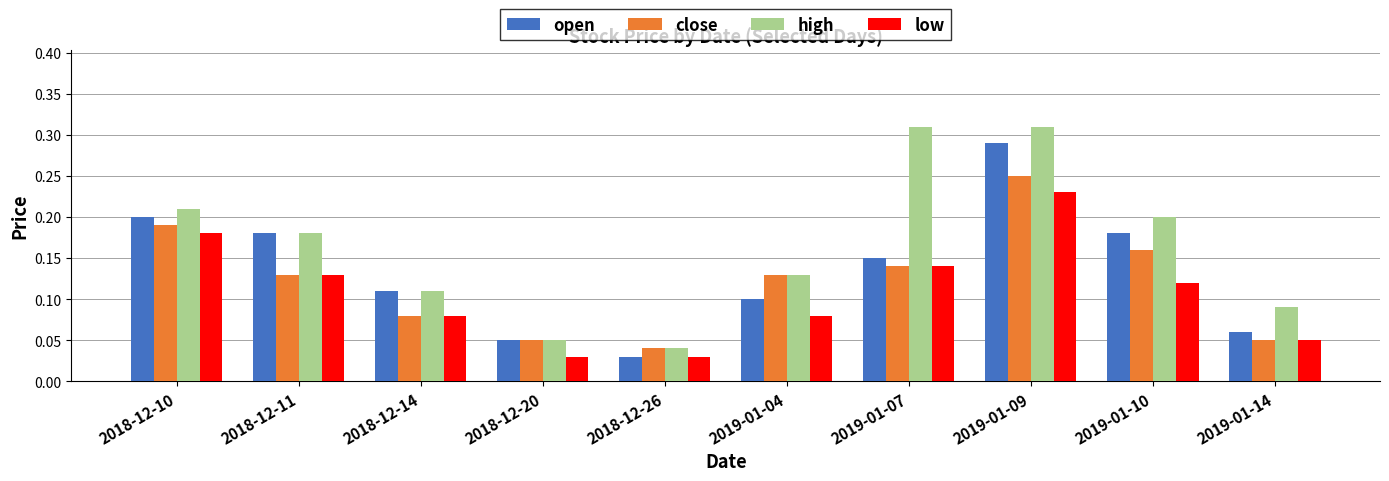

Rank the series by their maximum value, from lowest to highest.

low, close, open, high